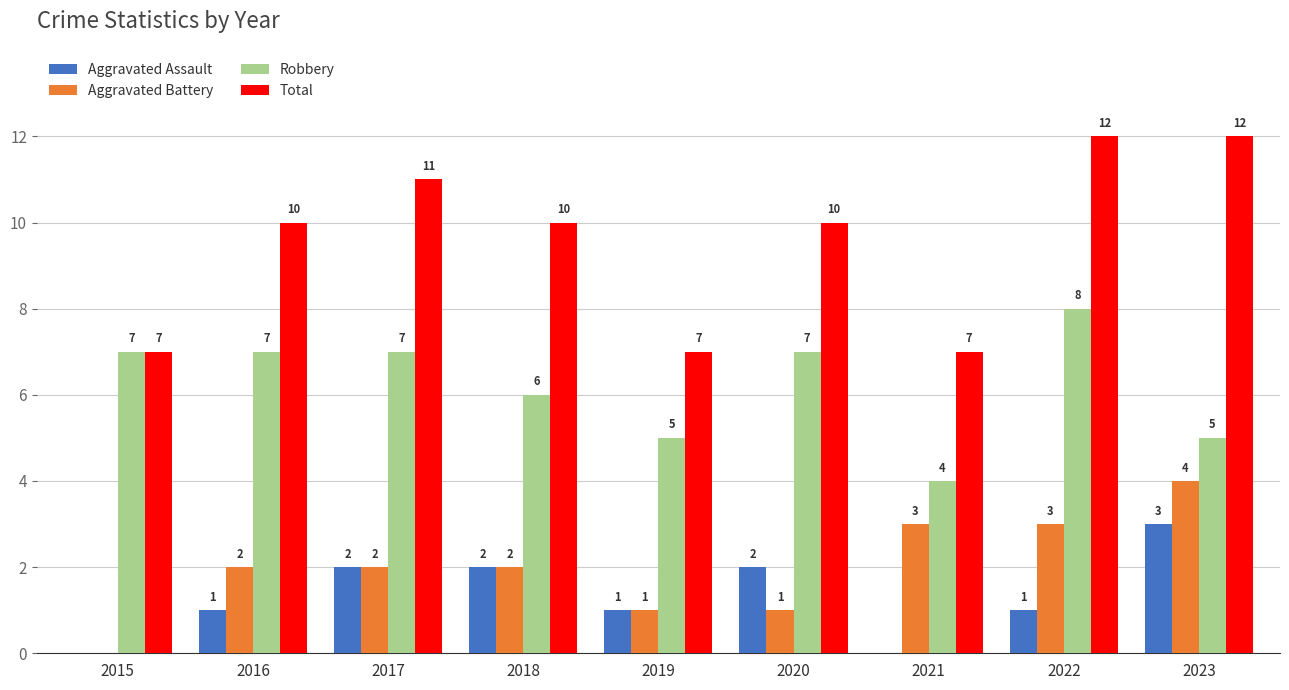

What is the spread (max minus min) of values at 2016?

9